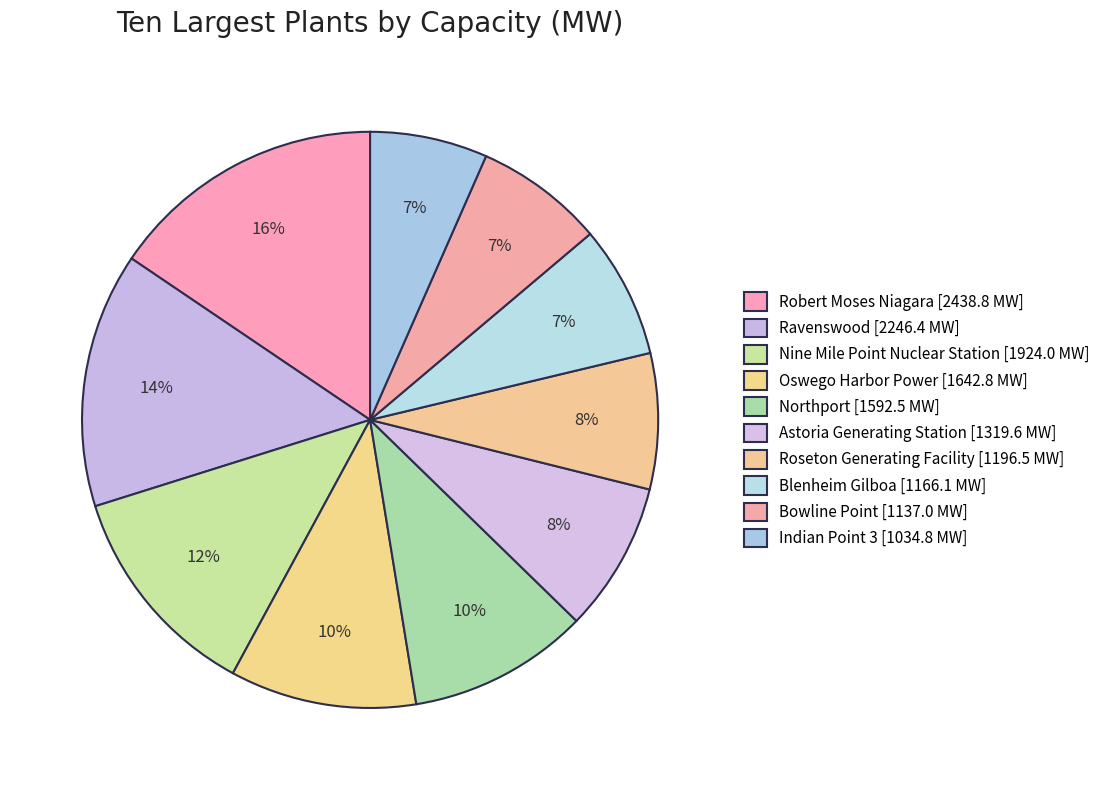

Rank the categories by value from highest to lowest.

Robert Moses Niagara, Ravenswood, Nine Mile Point Nuclear Station, Oswego Harbor Power, Northport, Astoria Generating Station, Roseton Generating Facility, Blenheim Gilboa, Bowline Point, Indian Point 3